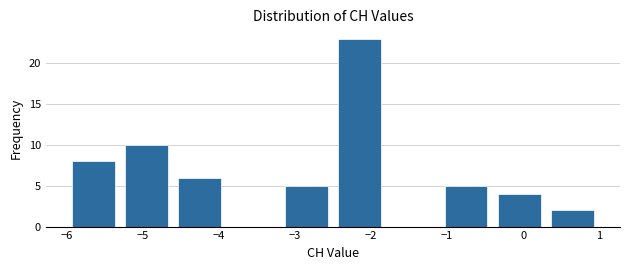

What is the height of the bar covering -3.2 to -2.5 on the x-axis? The values are not printed on the chart, so give them approximately, as read against the axis.

5